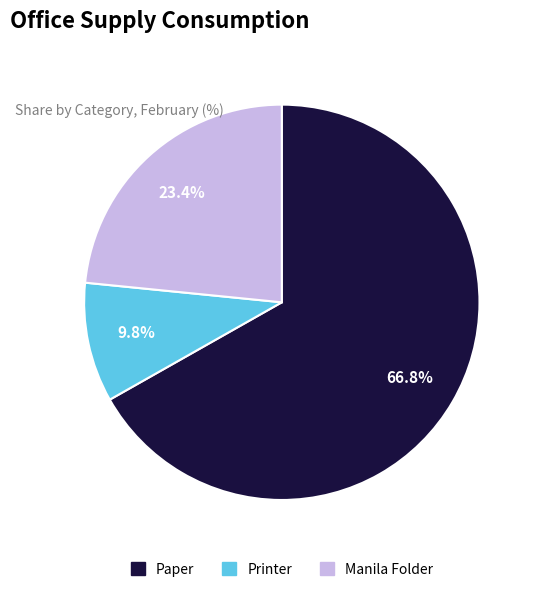

Which slice is the largest?

Paper